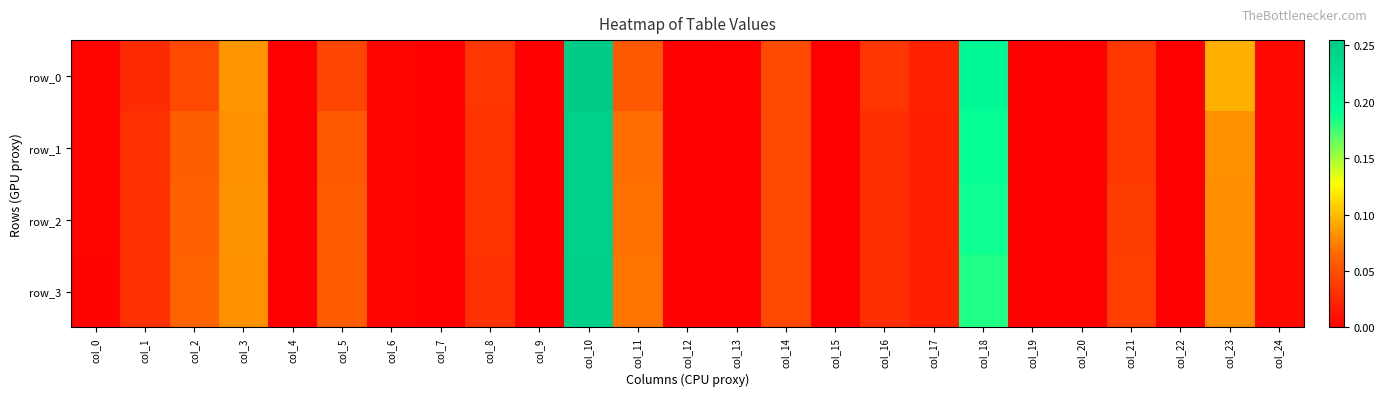

What is the difference between the maximum and second lowest values in the row_0 series?

0.3